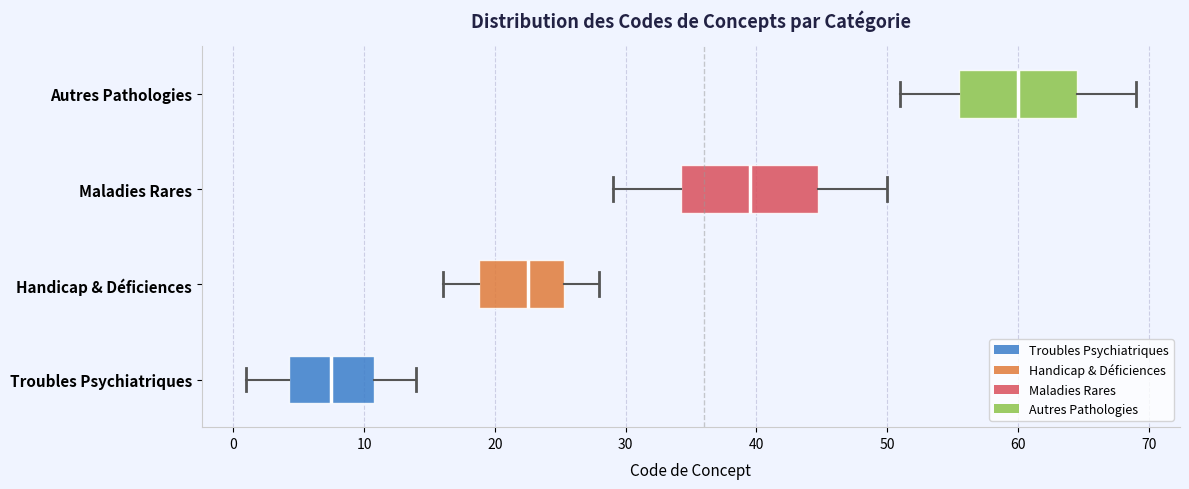

Where does the right whisker of the box for Handicap & Déficiences end on the x-axis? The values are not printed on the chart, so give them approximately, as read against the axis.

28